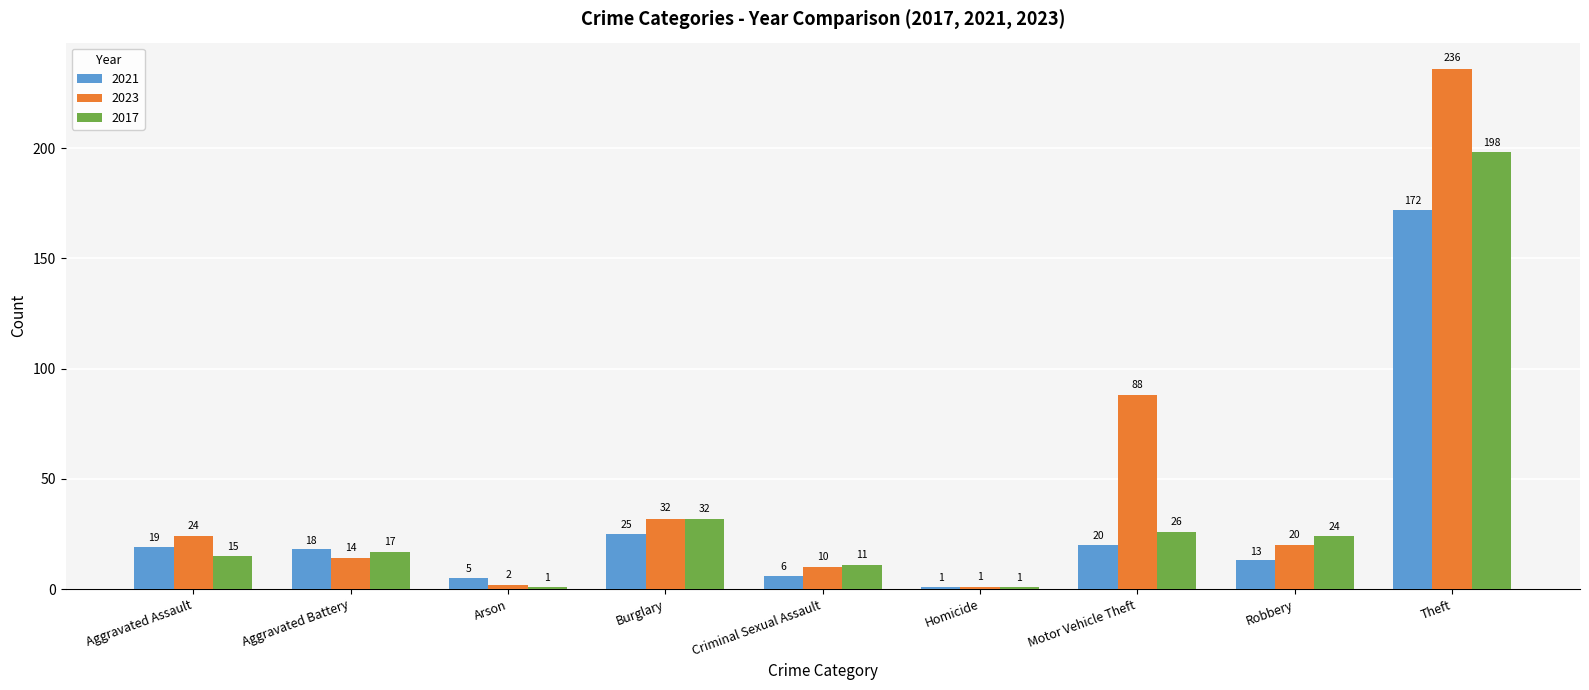

The value of 2023 at Aggravated Battery is 23. True or false?

False